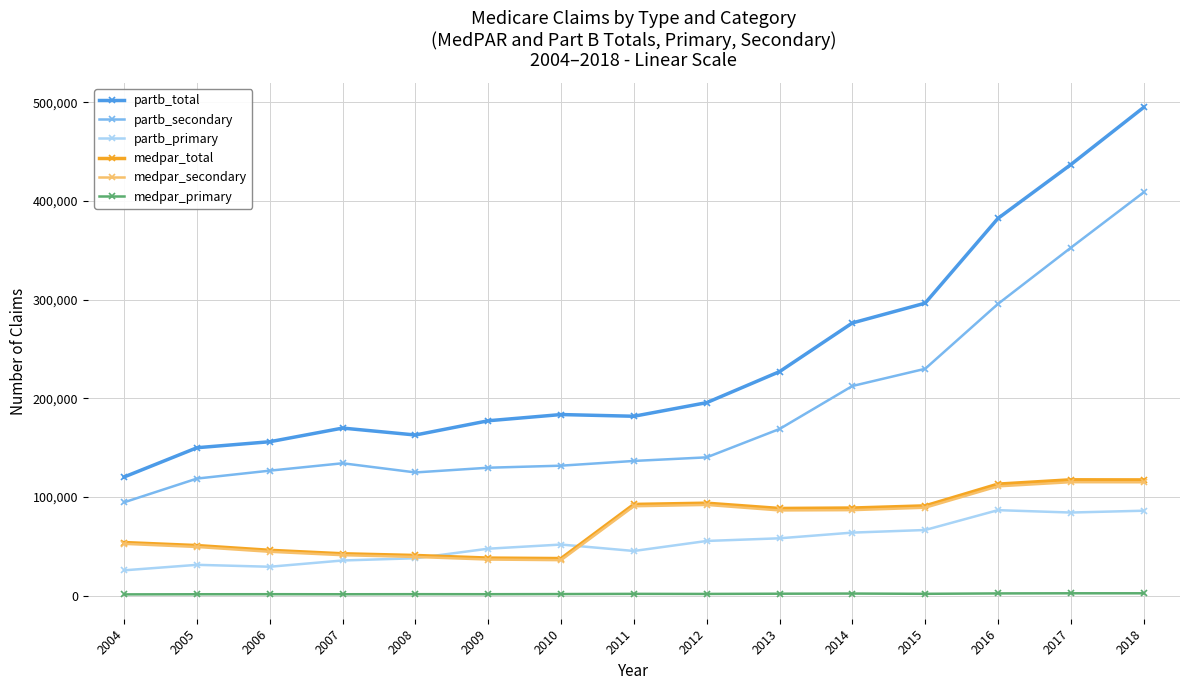

What is the maximum value for partb_secondary?

408580